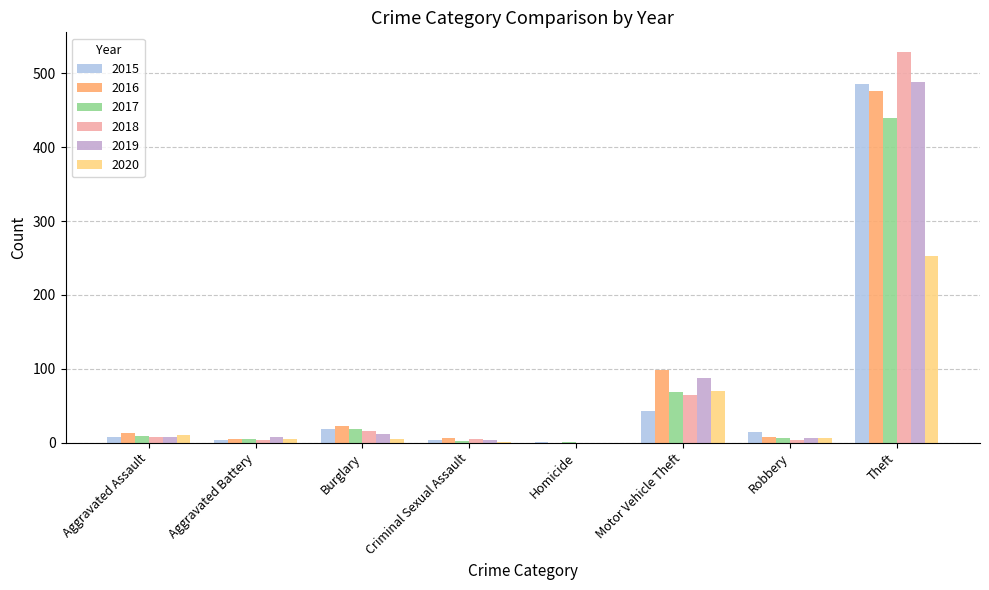

The 2020 series shows 253 at Theft. True or false?

True